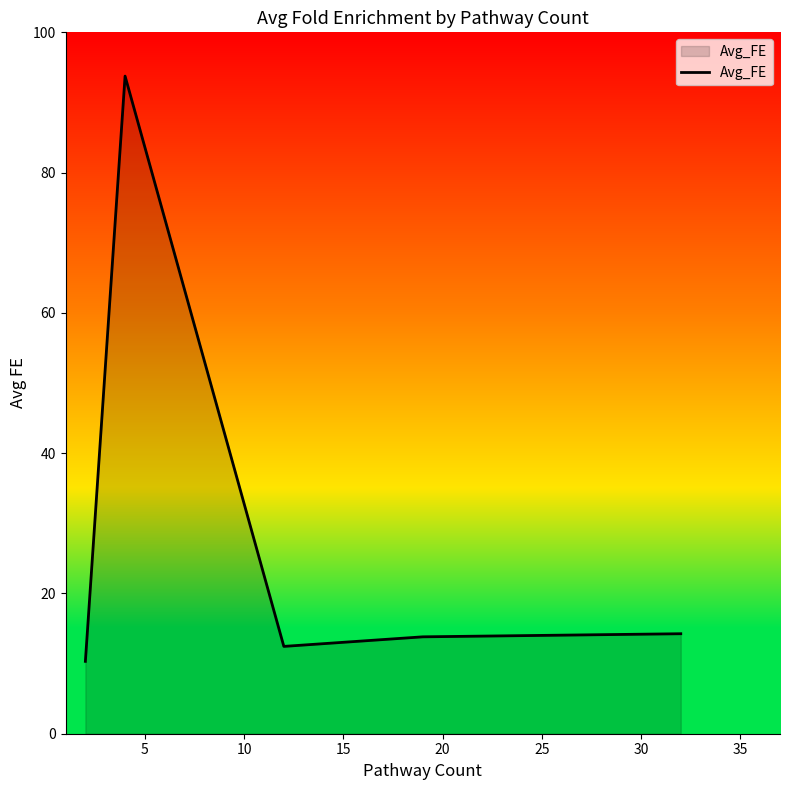

What is the difference between the maximum and minimum values?

83.4